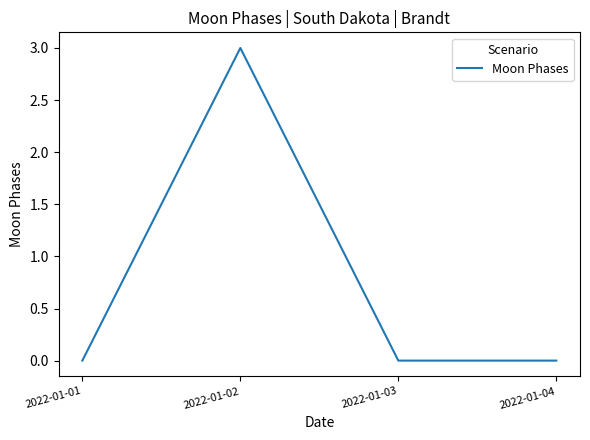

How many distinct data groups are displayed?

1